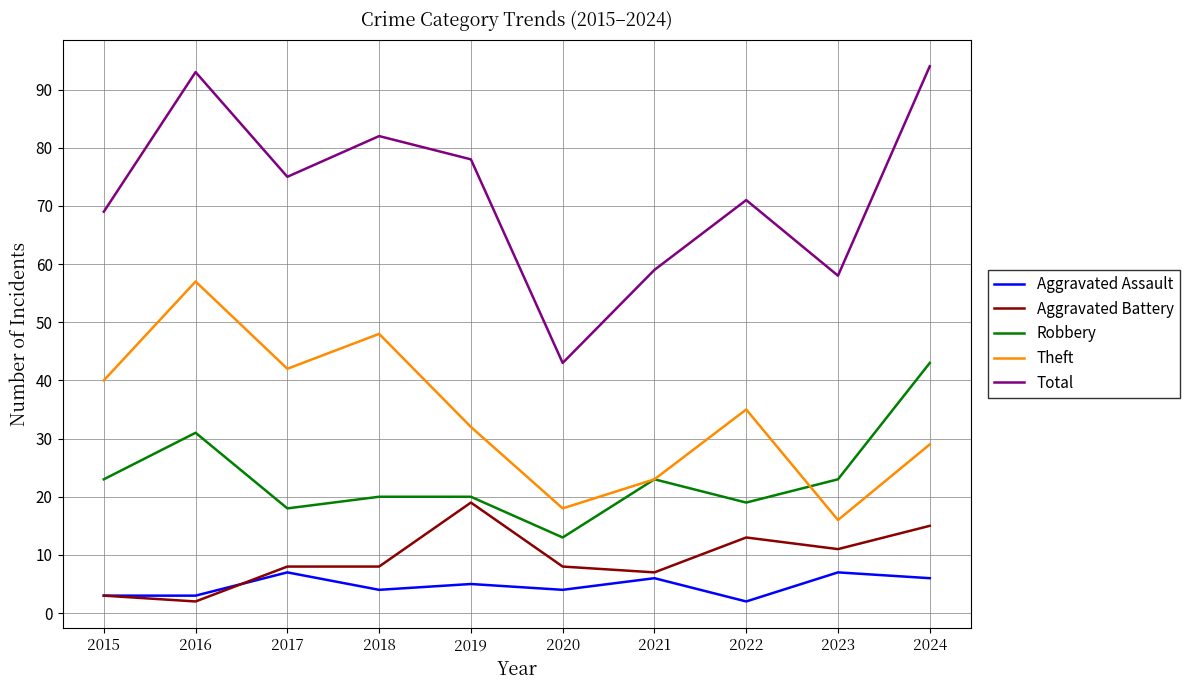

Reading left to right, what are all the values shown in this chart?

Aggravated Assault: 2015=3	2016=3	2017=7	2018=4	2019=5	2020=4	2021=6	2022=2	2023=7	2024=6
Aggravated Battery: 2015=3	2016=2	2017=8	2018=8	2019=19	2020=8	2021=7	2022=13	2023=11	2024=15
Robbery: 2015=23	2016=31	2017=18	2018=20	2019=20	2020=13	2021=23	2022=19	2023=23	2024=43
Theft: 2015=40	2016=57	2017=42	2018=48	2019=32	2020=18	2021=23	2022=35	2023=16	2024=29
Total: 2015=69	2016=93	2017=75	2018=82	2019=78	2020=43	2021=59	2022=71	2023=58	2024=94